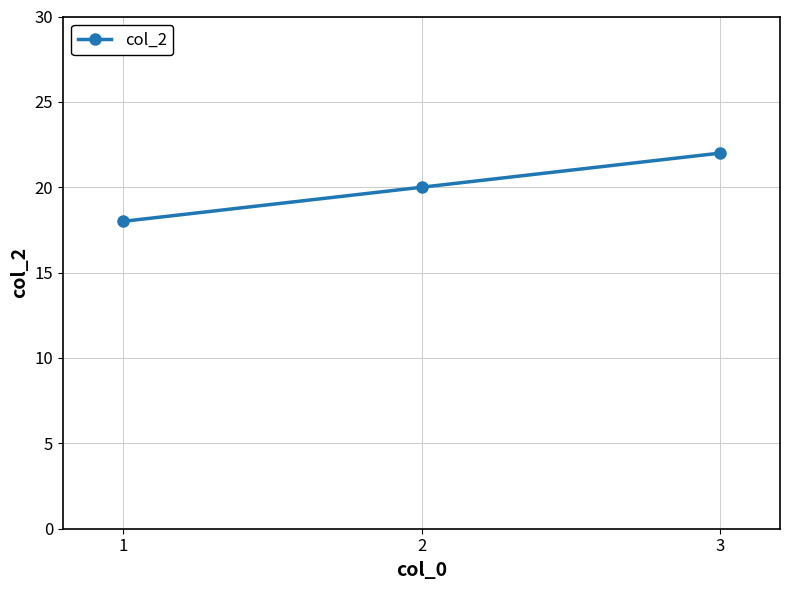

How many data points are less than 20?

1